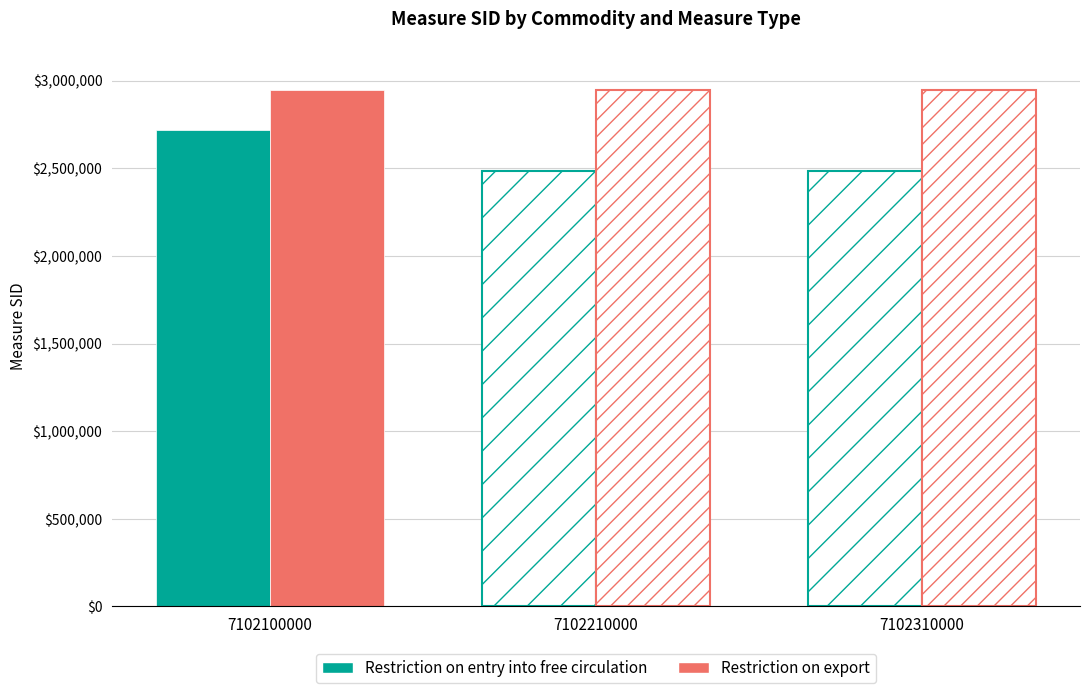

How many series are shown in this chart?

2